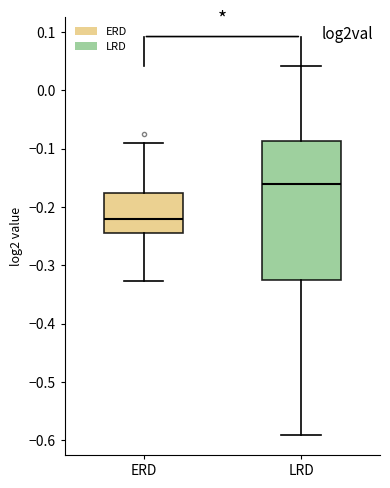

Reading left to right, transcribe this box plot: for each box, give where its median line is, the range the box spans, and where its two whiskers end, as read against the y-axis. The values are not printed on the chart, so give them approximately, as read against the axis.

ERD: median -0.22, box -0.24 to -0.18, whiskers -0.33 to -0.09
LRD: median -0.16, box -0.32 to -0.09, whiskers -0.59 to 0.04